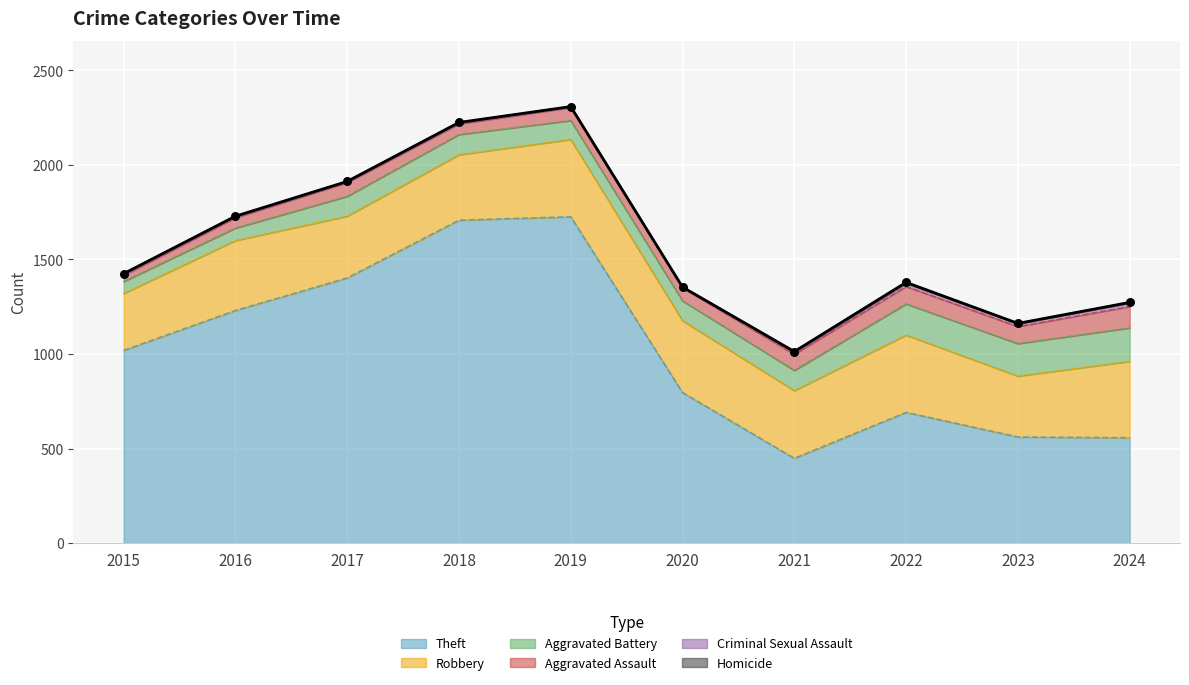

Which series has the largest total across all categories?

Theft